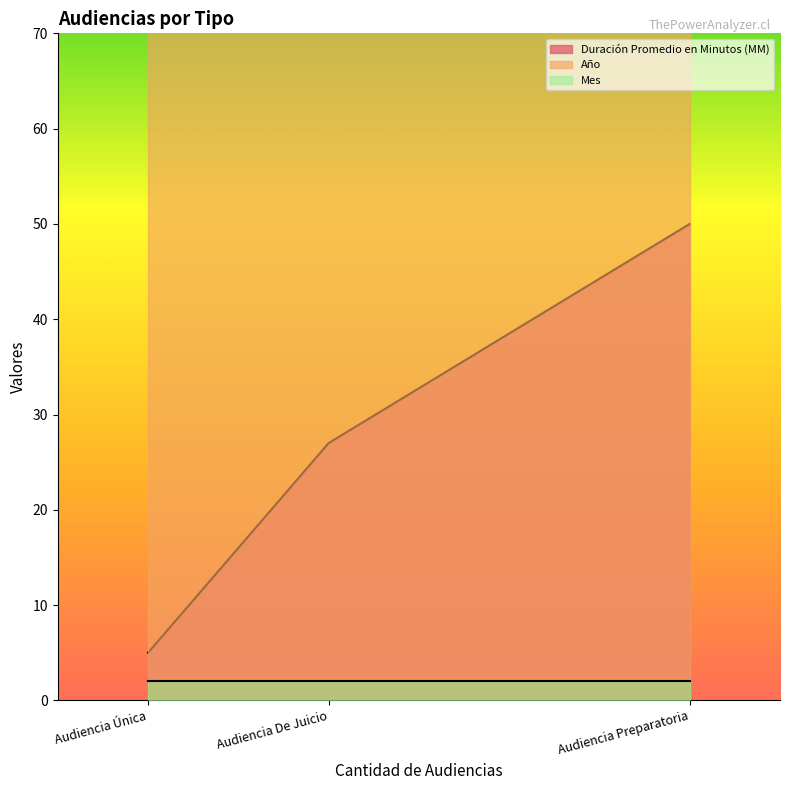

What is the minimum value for Mes?

2